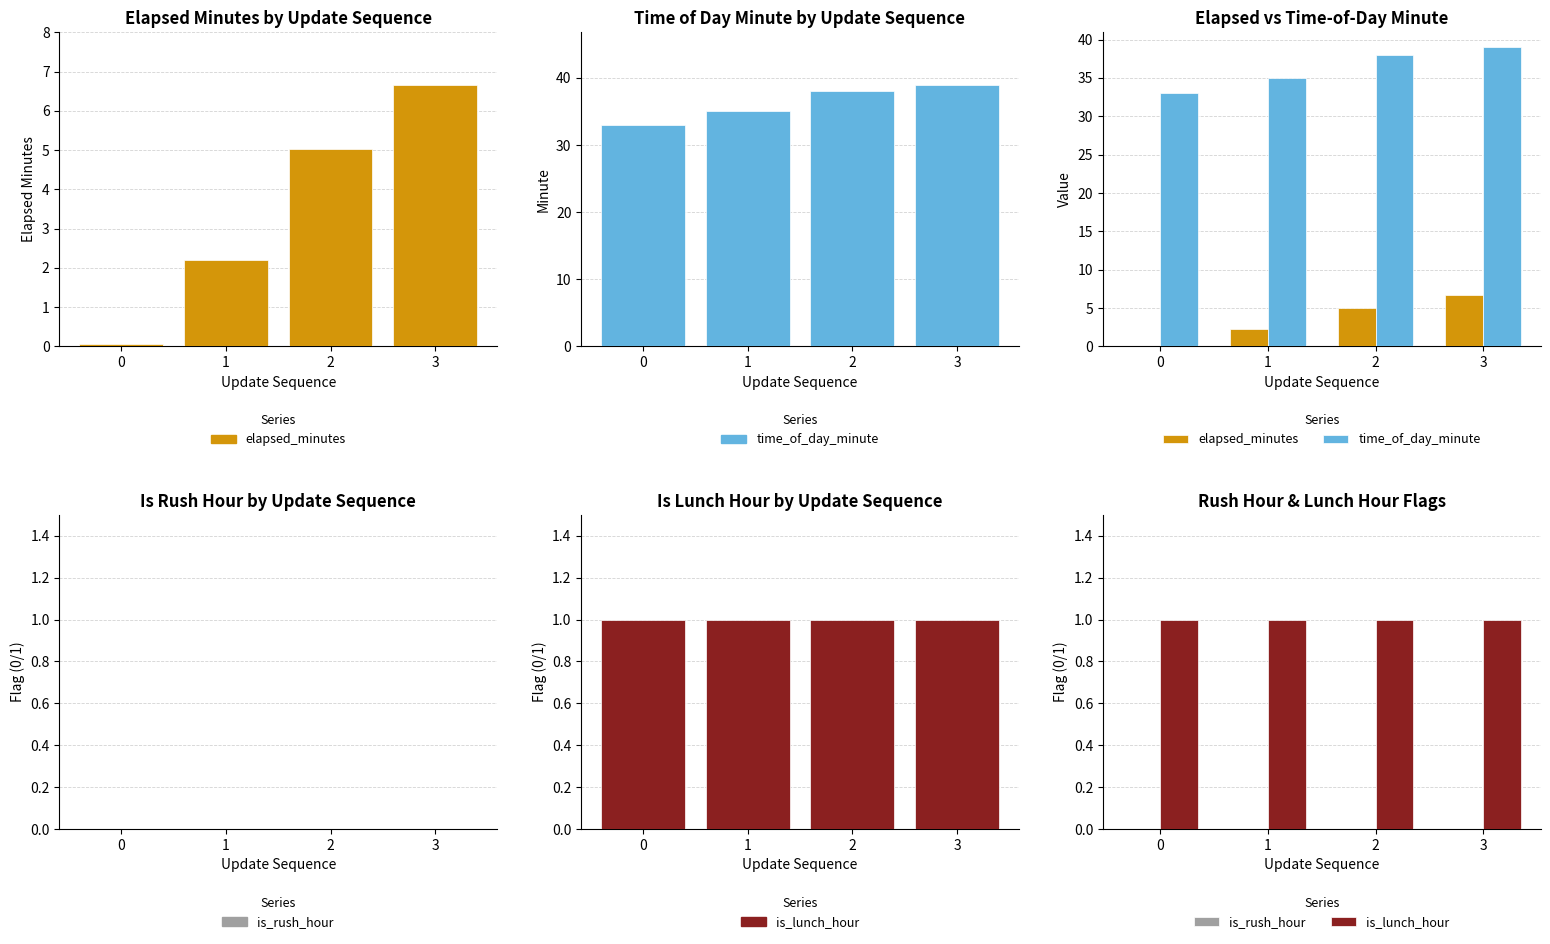

Reading left to right, extract all data points from this chart.

elapsed_minutes: 0=0.1	1=2.2	2=5.0	3=6.7
time_of_day_minute: 0=33.0	1=35.0	2=38.0	3=39.0
is_rush_hour: 0=0.0	1=0.0	2=0.0	3=0.0
is_lunch_hour: 0=1.0	1=1.0	2=1.0	3=1.0